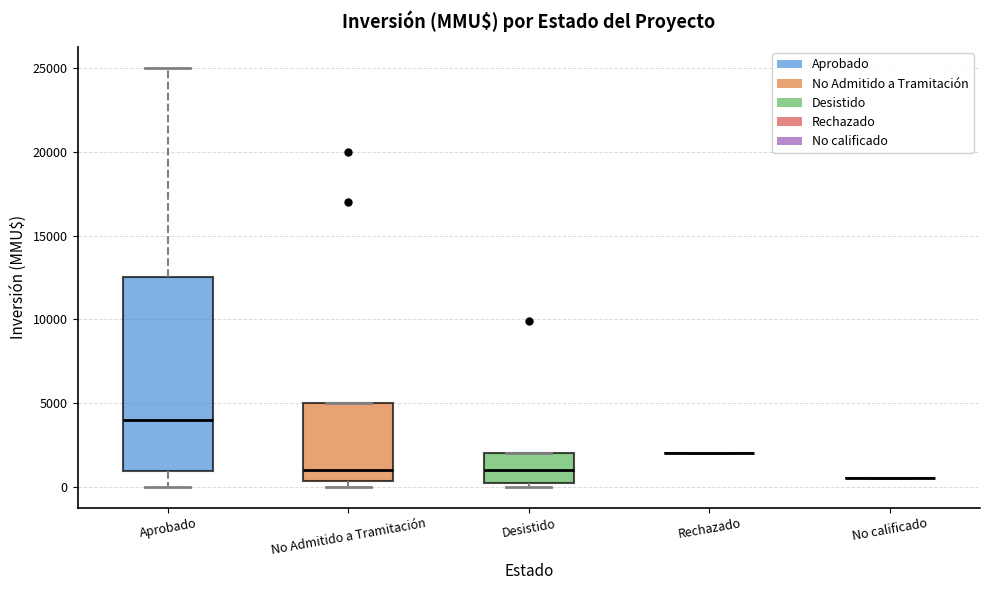

Comparing the boxes themselves (not the whiskers), which one is the tallest?

Aprobado